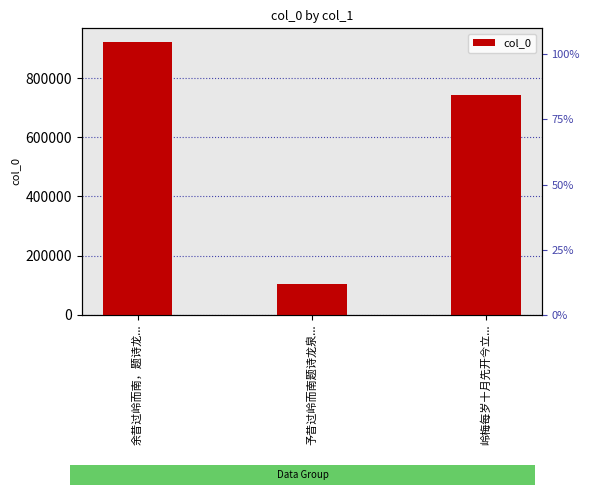

At which label does the data first exceed 742713?

余昔过岭而南，题诗龙...